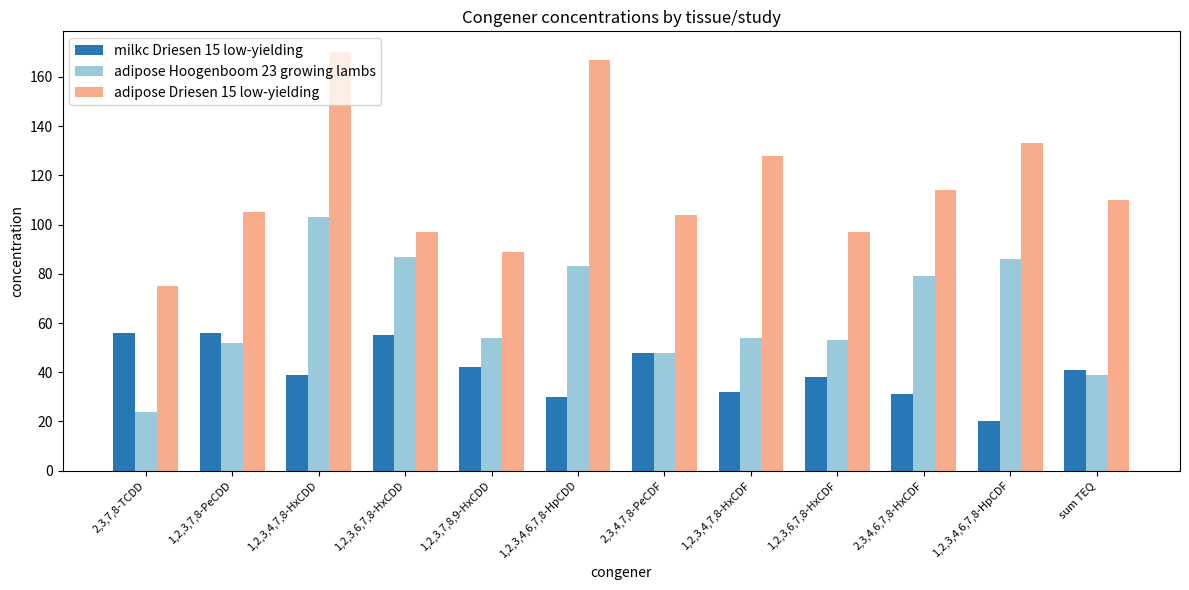

What is the average value of the milkc Driesen 15 low-yielding series?

41